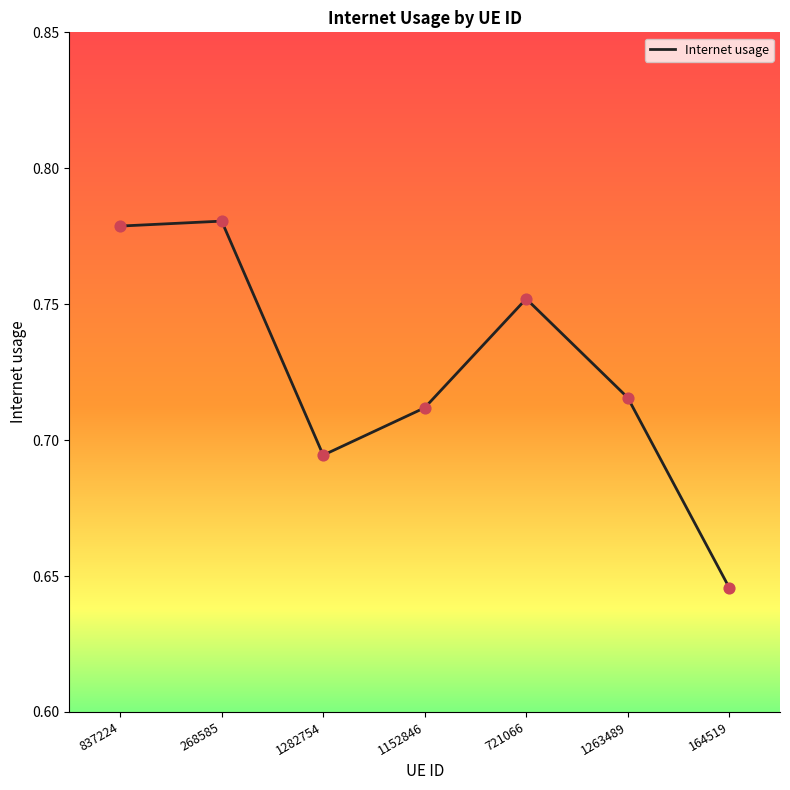

Which has a higher value, 1263489 or 1282754?

1263489